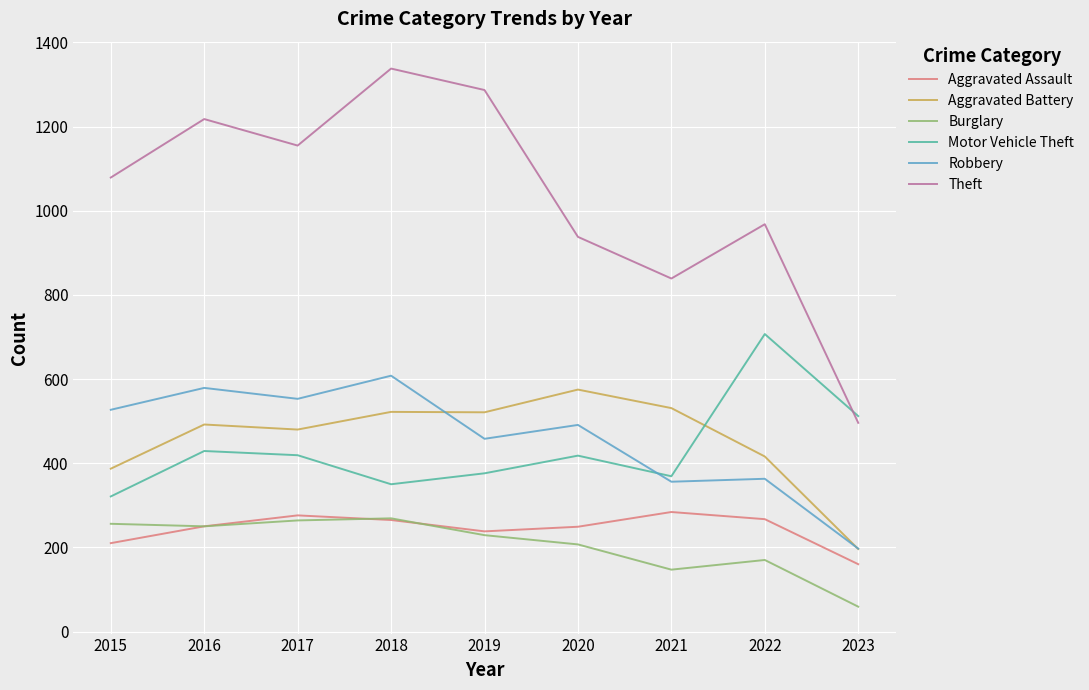

Count the number of data series in this chart.

6